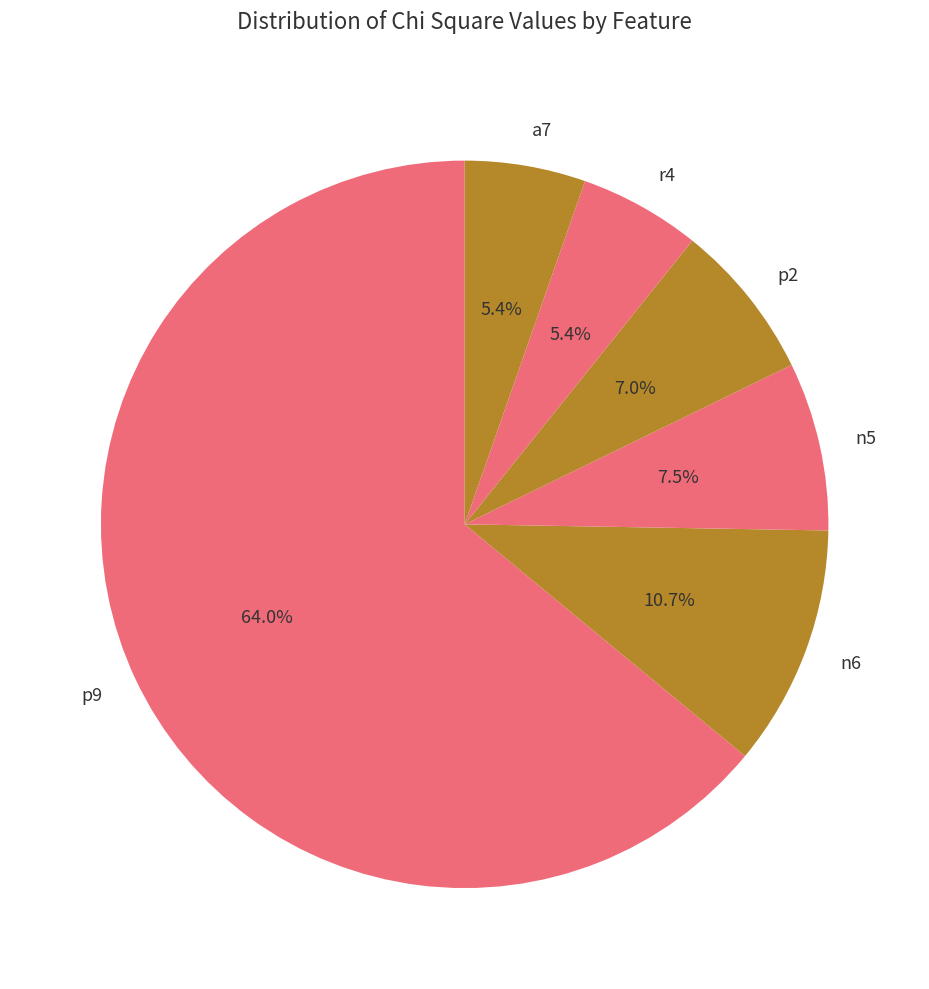

Do p9 and p2 together represent more than half of the pie?

Yes